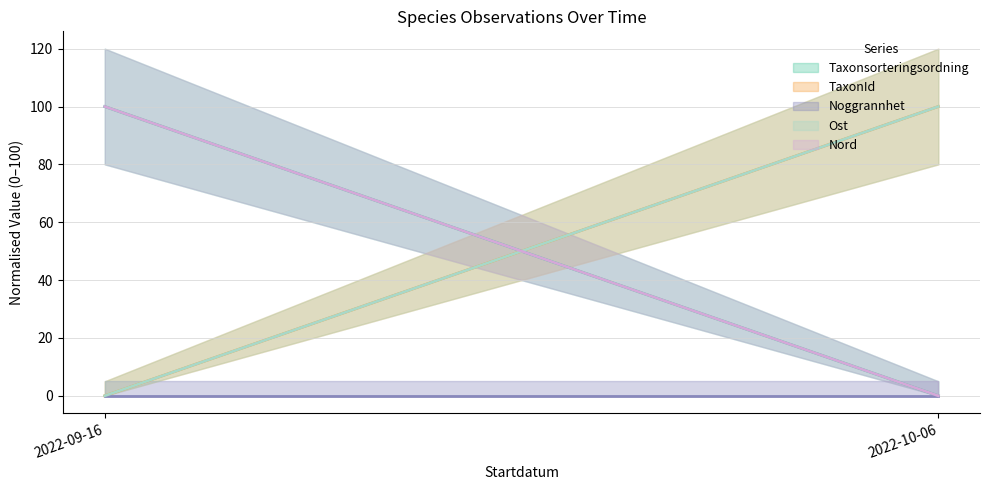

At which label is TaxonId (center) closest to 49?

2022-09-16